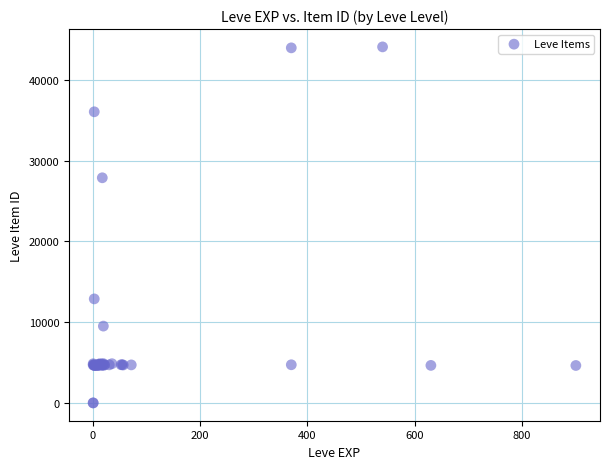

What Y value in the scatter plot is closest to 22048?

27884